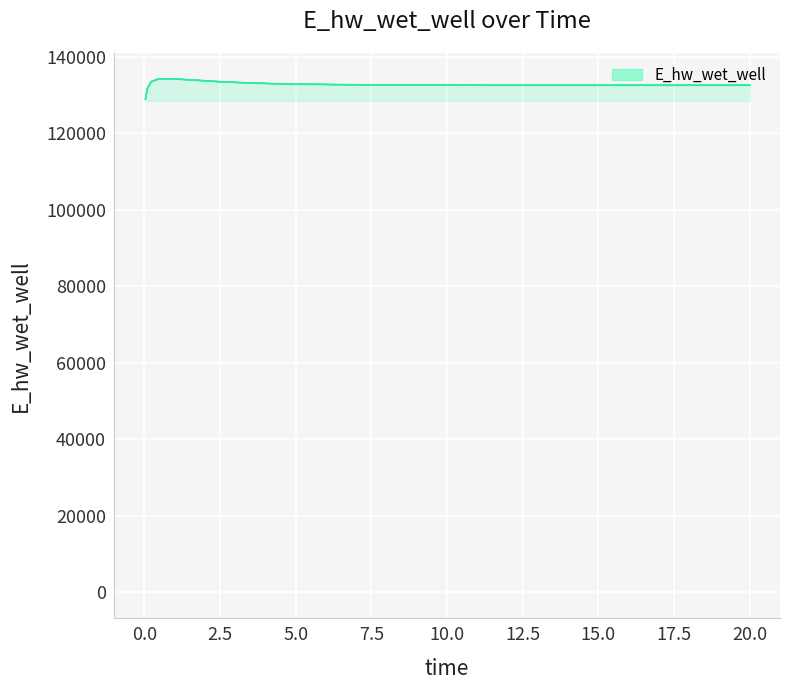

What is the value of the 24th point from the left?

132514.2